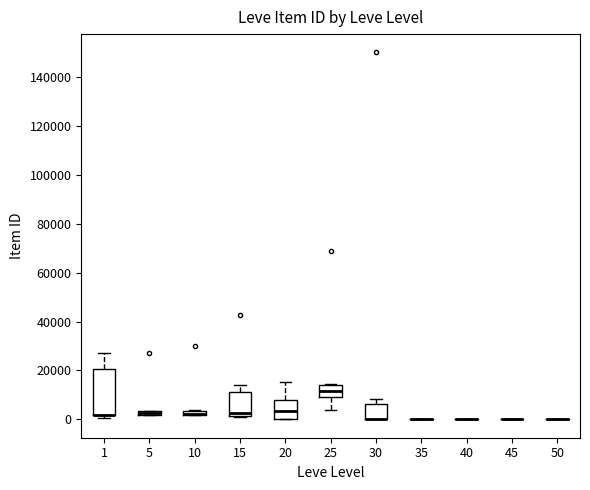

Comparing the boxes themselves (not the whiskers), which one is the tallest?

1